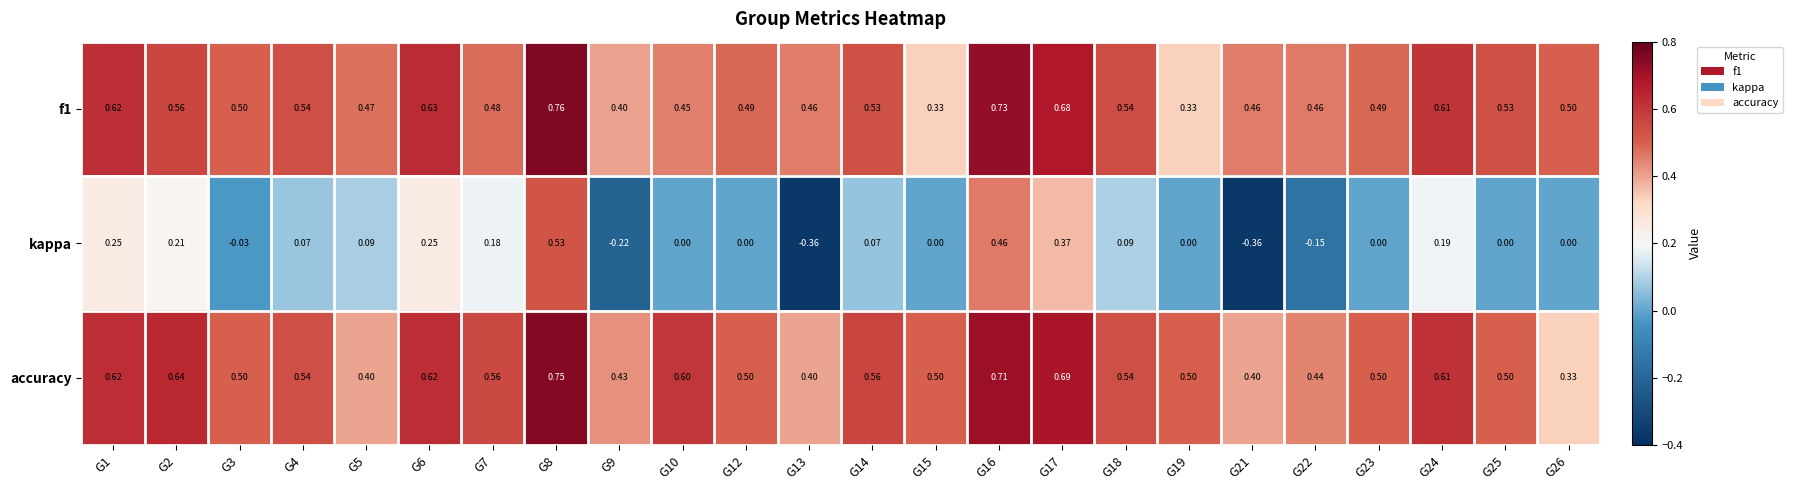

Which series has the largest range (max minus min)?

kappa